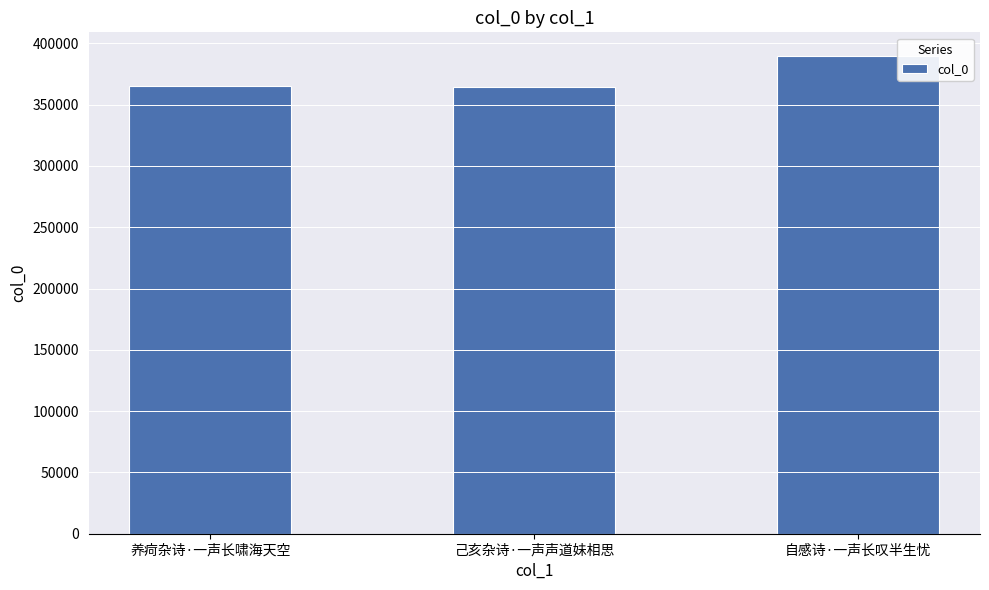

What is the value of the 3rd bar from the left?

389547